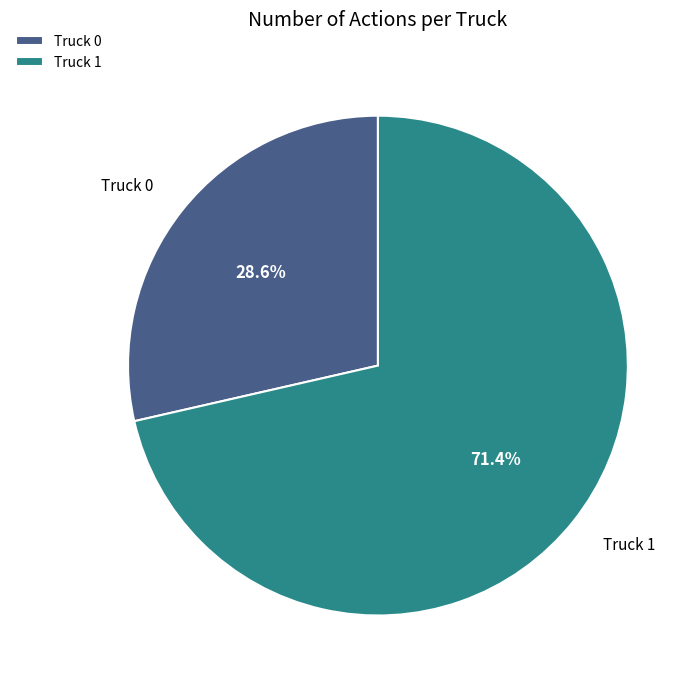

Which category accounts for the majority?

Truck 1